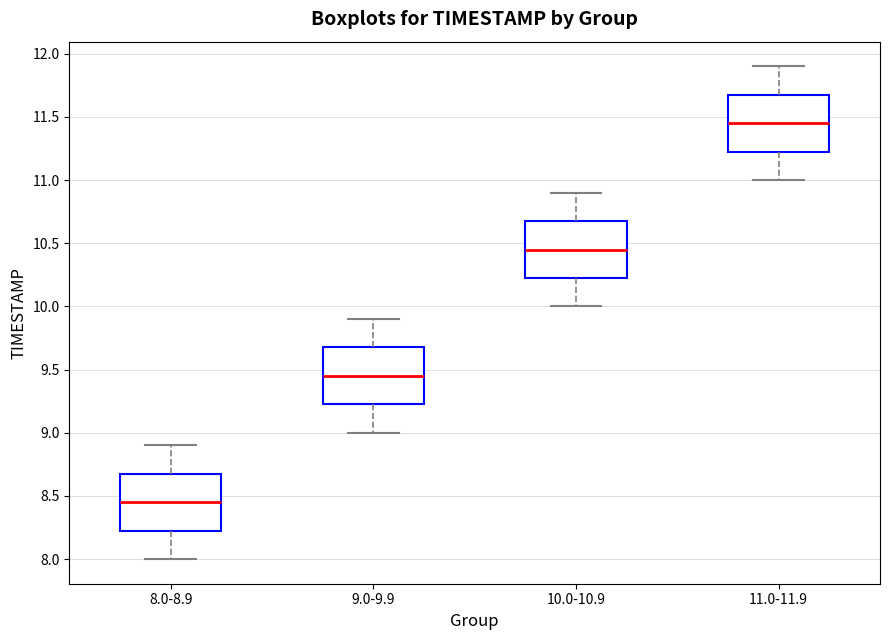

Reading left to right, transcribe this box plot: for each box, give where its median line is, the range the box spans, and where its two whiskers end, as read against the y-axis. The values are not printed on the chart, so give them approximately, as read against the axis.

8.0-8.9: median 8.45, box 8.25 to 8.70, whiskers 8.00 to 8.90
9.0-9.9: median 9.45, box 9.25 to 9.70, whiskers 9.00 to 9.90
10.0-10.9: median 10.45, box 10.25 to 10.70, whiskers 10.00 to 10.90
11.0-11.9: median 11.45, box 11.25 to 11.70, whiskers 11.00 to 11.90